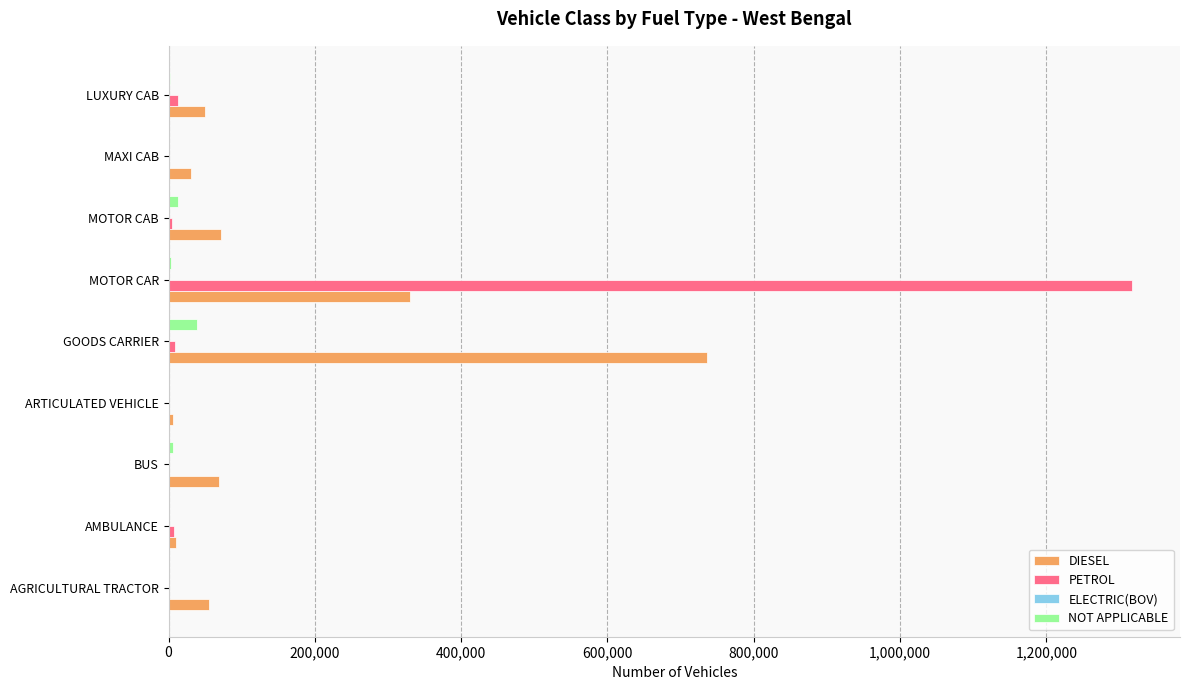

At which category is the sum across all series the highest?

MOTOR CAR